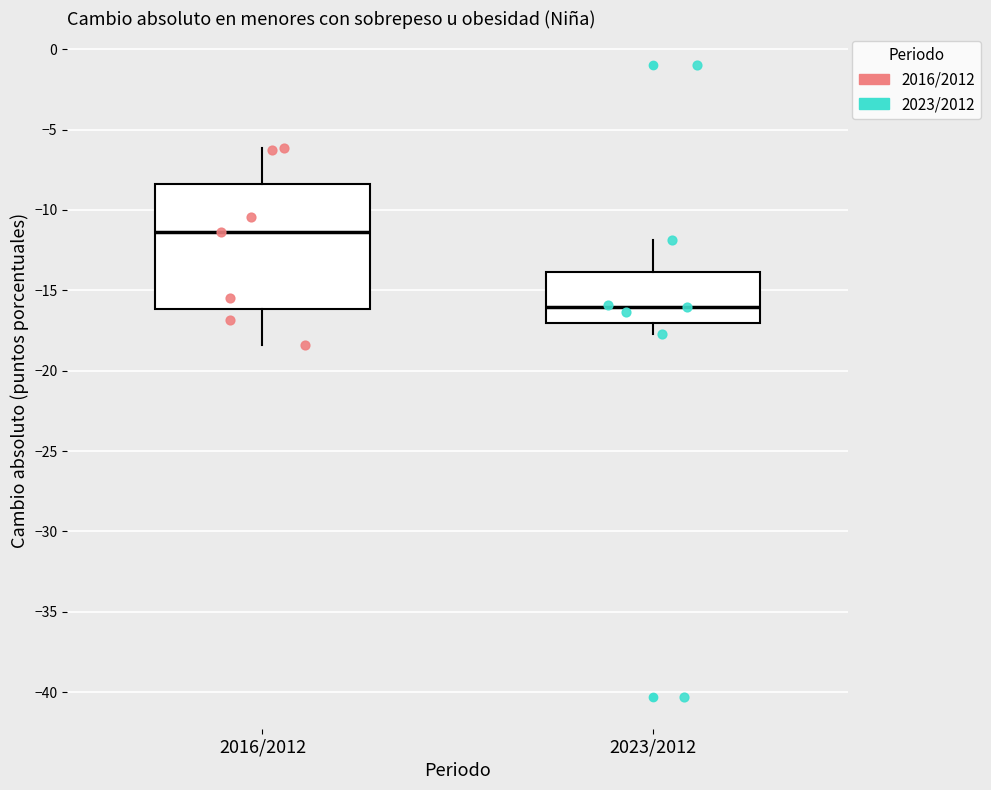

Reading left to right, transcribe this box plot: for each box, give where its median line is, the range the box spans, and where its two whiskers end, as read against the y-axis. The values are not printed on the chart, so give them approximately, as read against the axis.

2016/2012: median -11.5, box -16.0 to -8.5, whiskers -18.5 to -6.0
2023/2012: median -16.0, box -17.0 to -14.0, whiskers -17.5 to -12.0